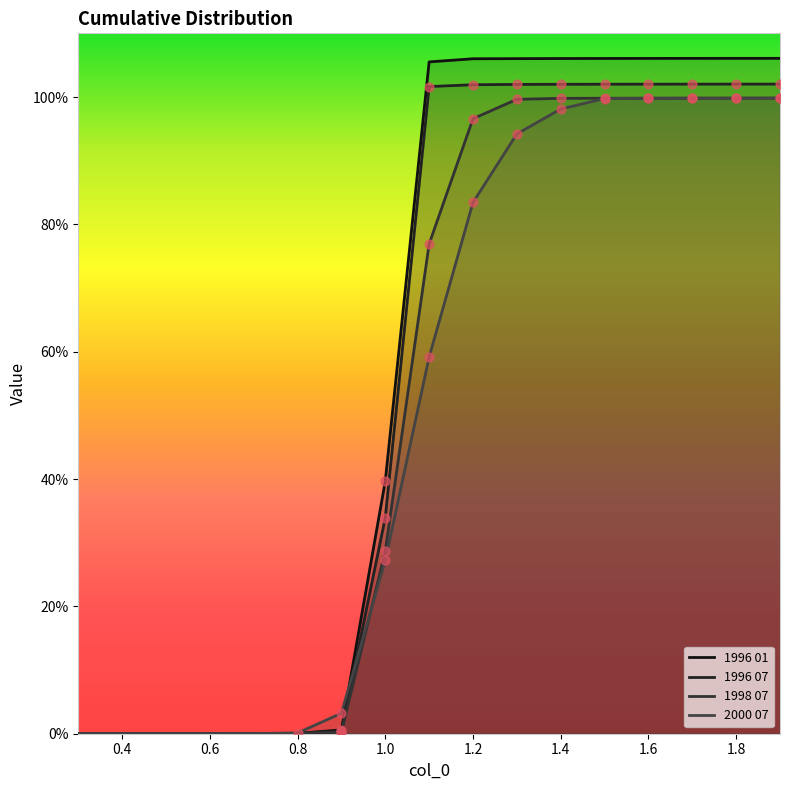

What are all the series names shown in the legend?

1996 01, 1996 07, 1998 07, 2000 07